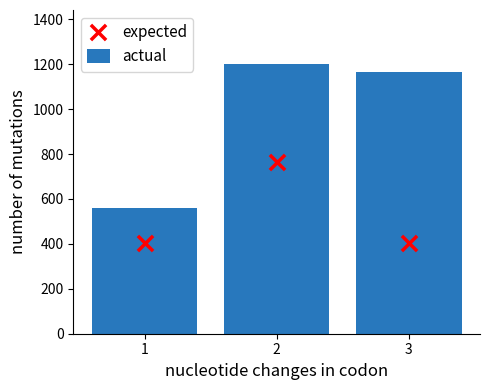

Which series contains the lowest Y value?

expected